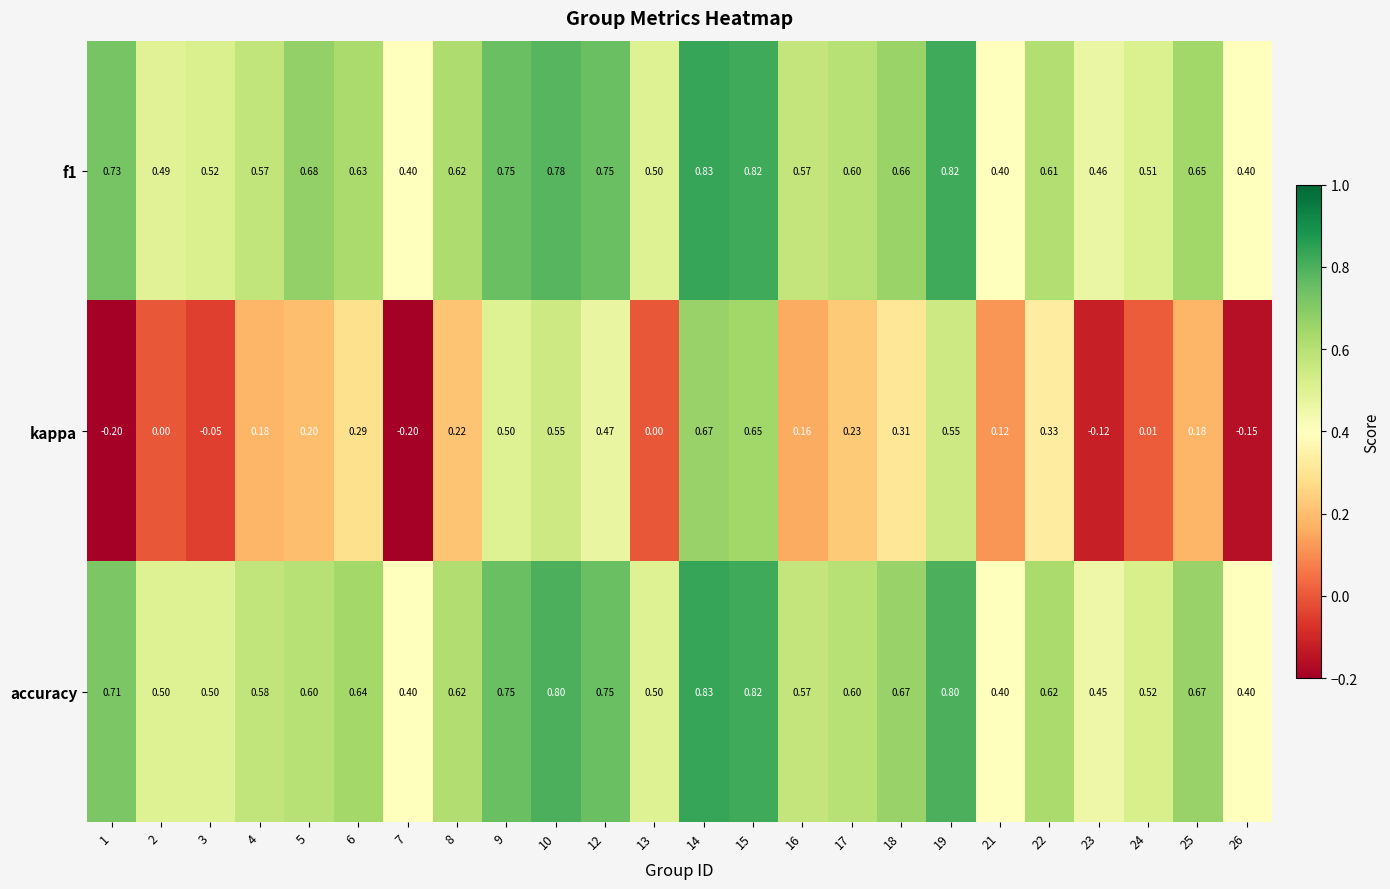

Is the value of kappa at 24 greater than the value of f1 at 26?

No